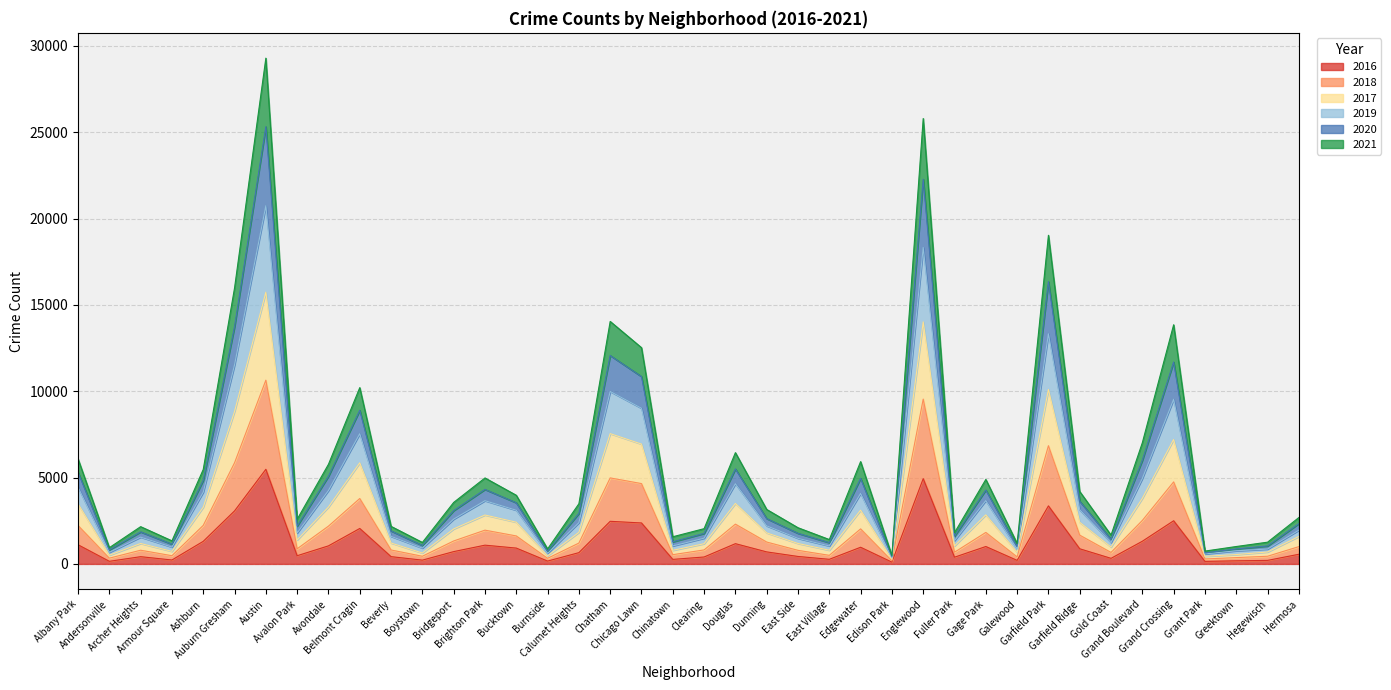

At which category does 2016 reach its first local peak?

Archer Heights